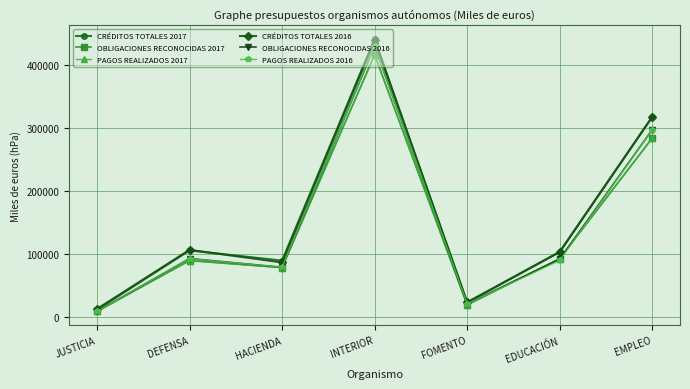

What value does the OBLIGACIONES RECONOCIDAS 2017 series have at INTERIOR, to the nearest 50?

416750